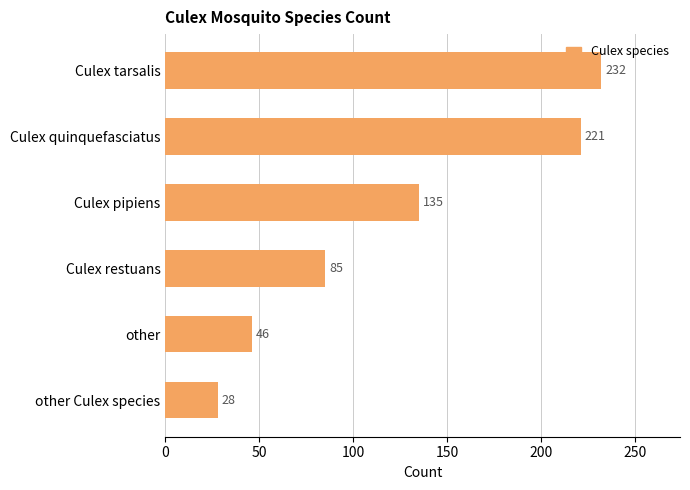

Count the number of data series in this chart.

1